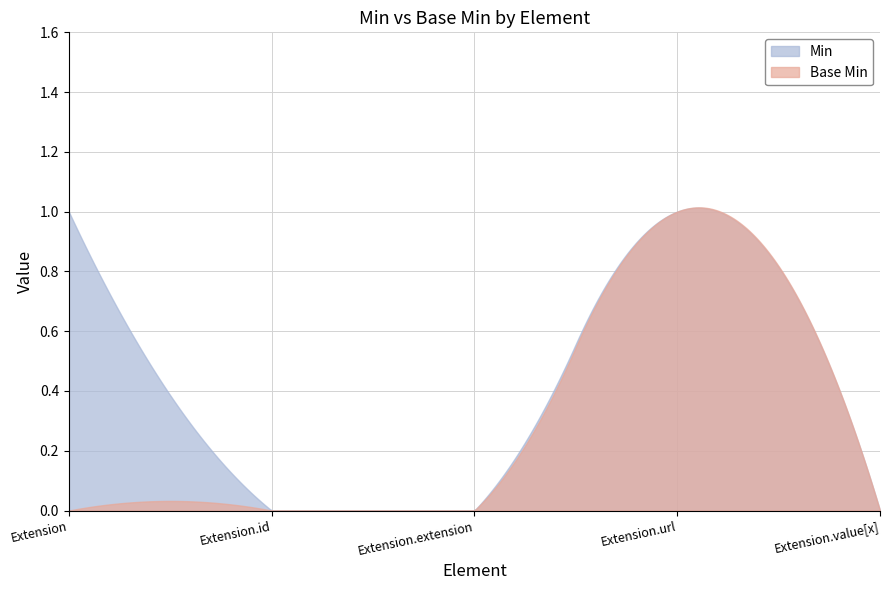

Where is the first local maximum for Base Min?

Extension.url